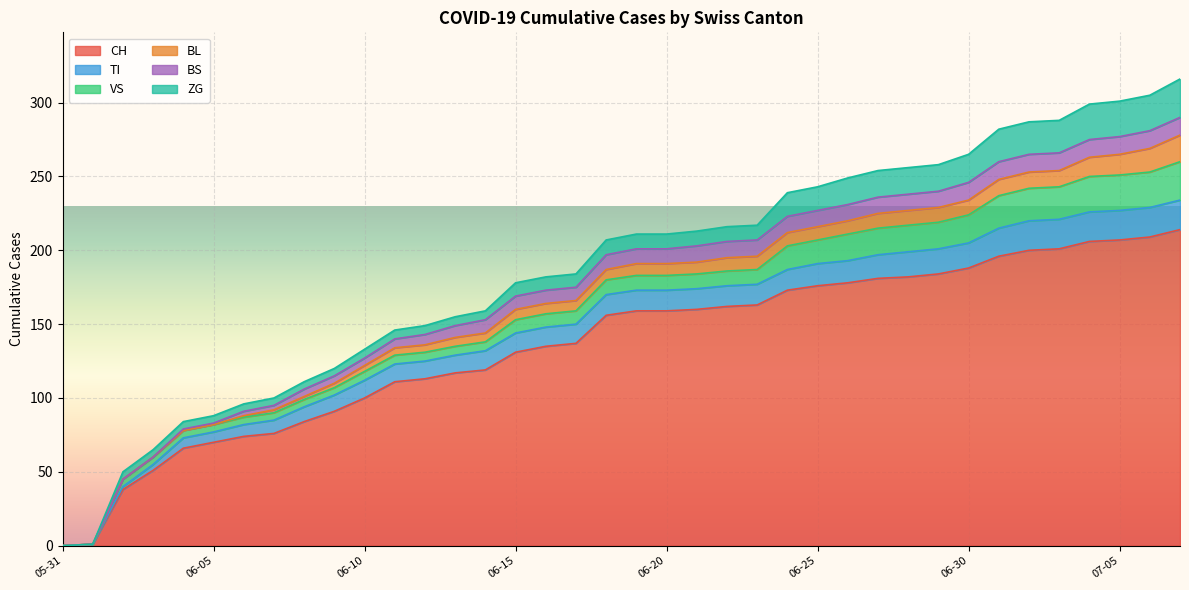

What position from the right is 2020-06-04?

34